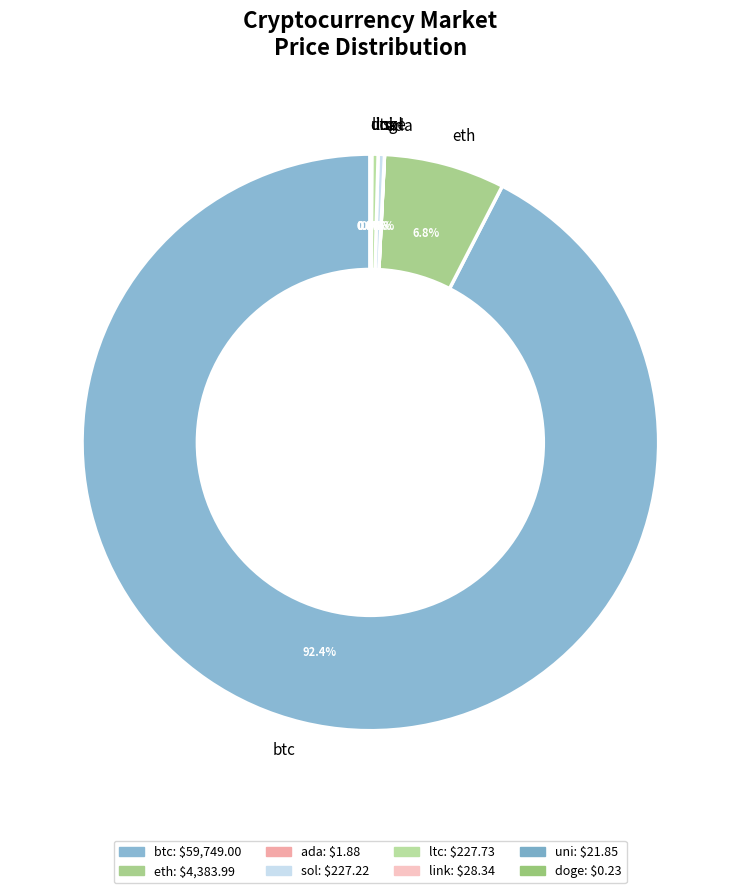

Combined, do eth and ltc account for over 50%?

No